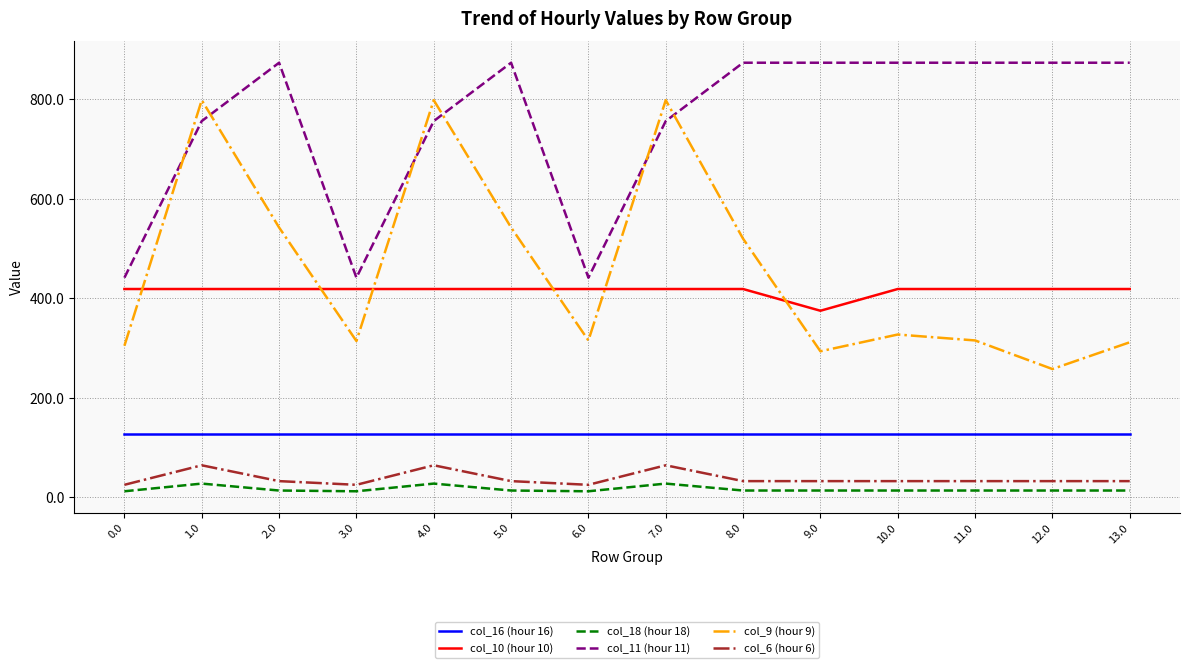

Is it true that col_9 (hour 9) equals 371.4 at 1.0?

False